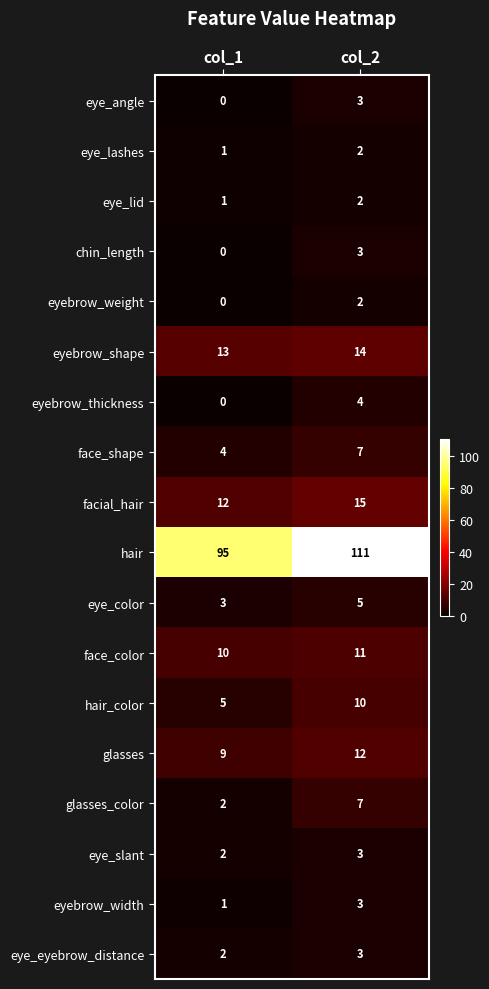

Which series has the largest range (max minus min)?

hair